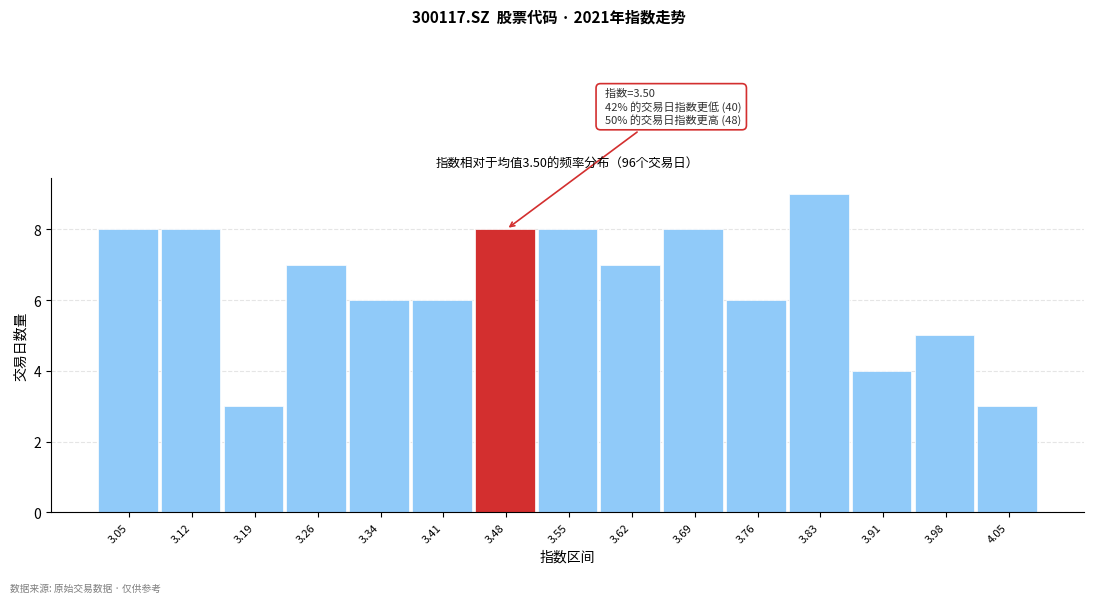

Reading left to right, extract all data points from this chart.

8	8	3	7	6	6	8	8	7	8	6	9	4	5	3